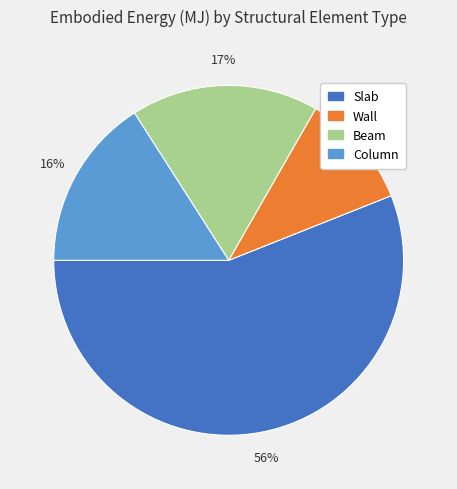

What percentage is the Beam slice, to the nearest percent?

17%